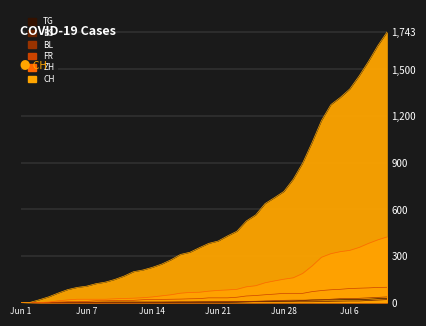

What is the difference between the maximum and second lowest values in the CH series?

1740